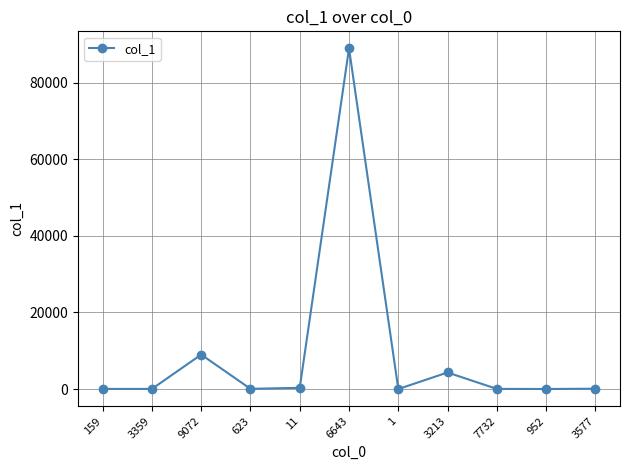

True or false: there are more than 1 points higher than both neighbors.

True